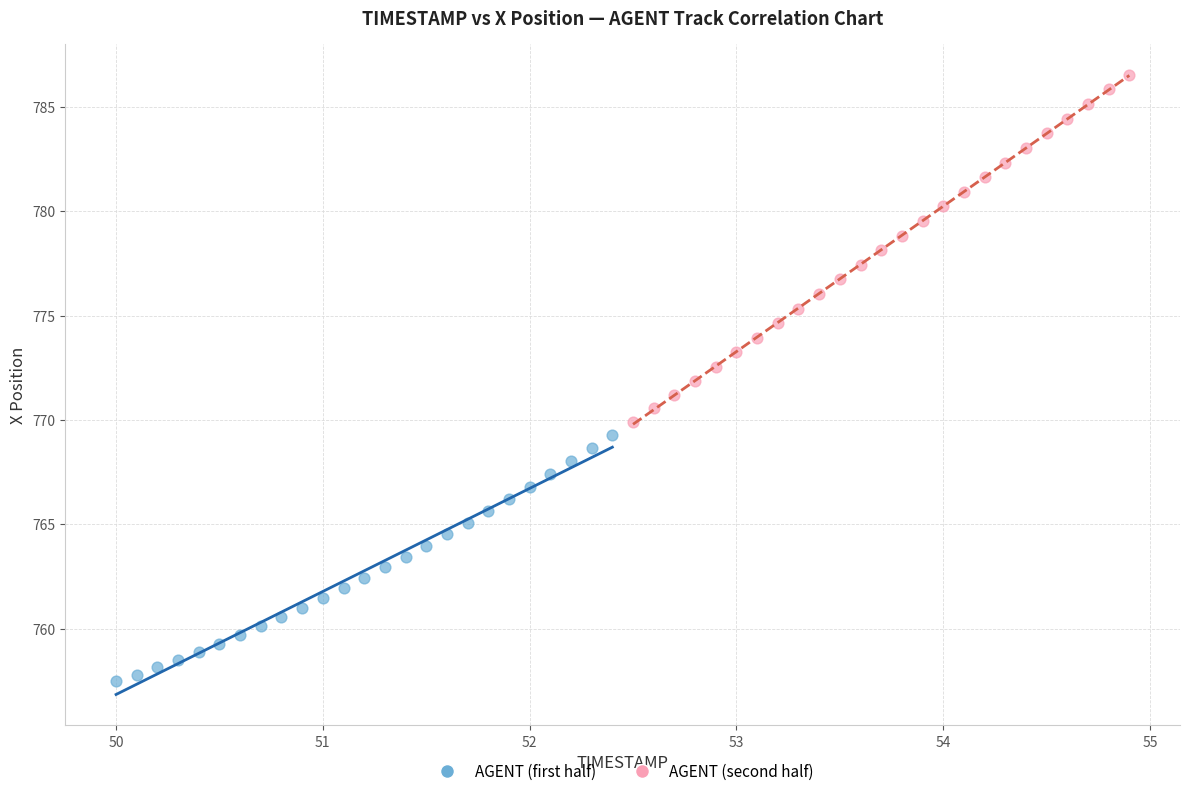

What are all the series names shown in the legend?

AGENT (first half), AGENT (second half)